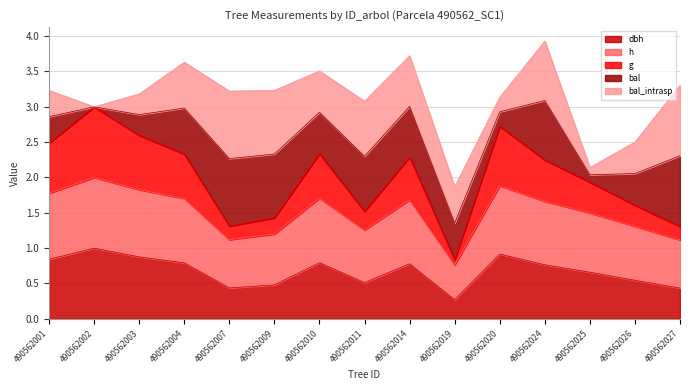

What is the difference between the maximum and second lowest values in the dbh series?

0.6